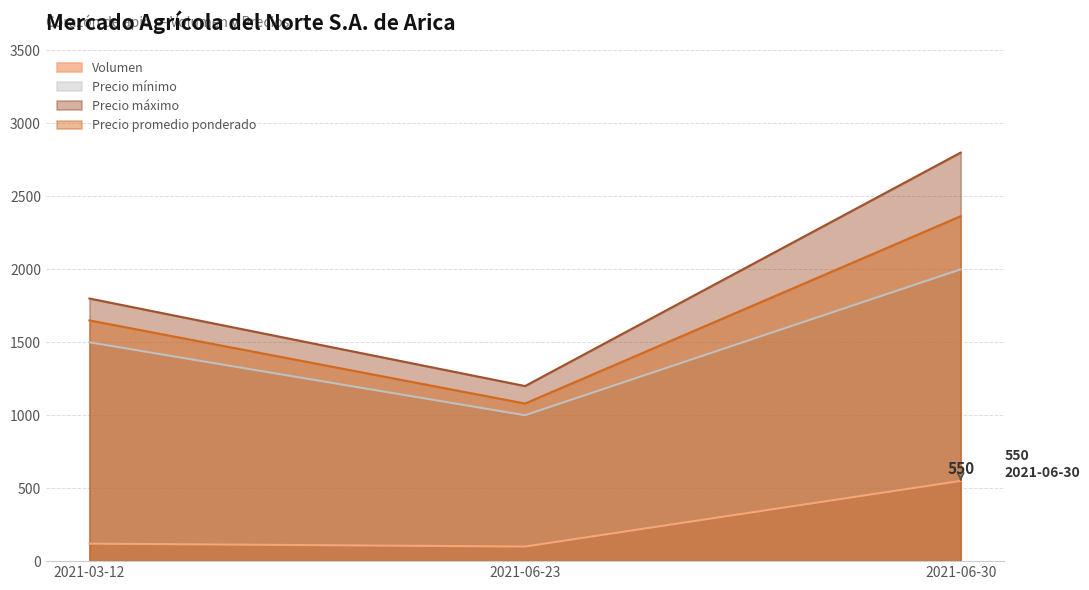

Count the number of data series in this chart.

4